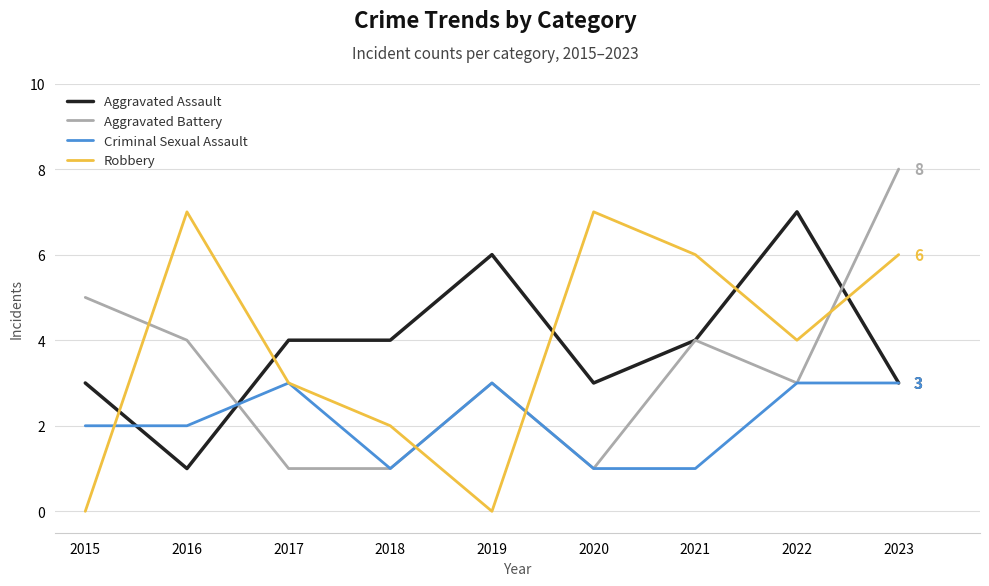

Which label corresponds to the largest value in the chart?

2023